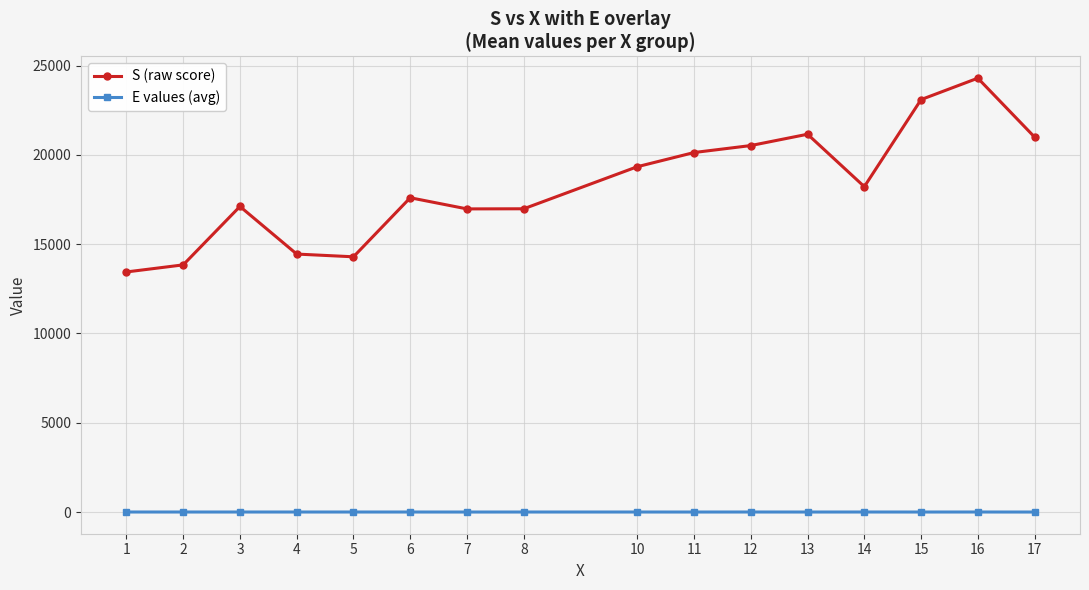

Which category has the highest value across all series?

16